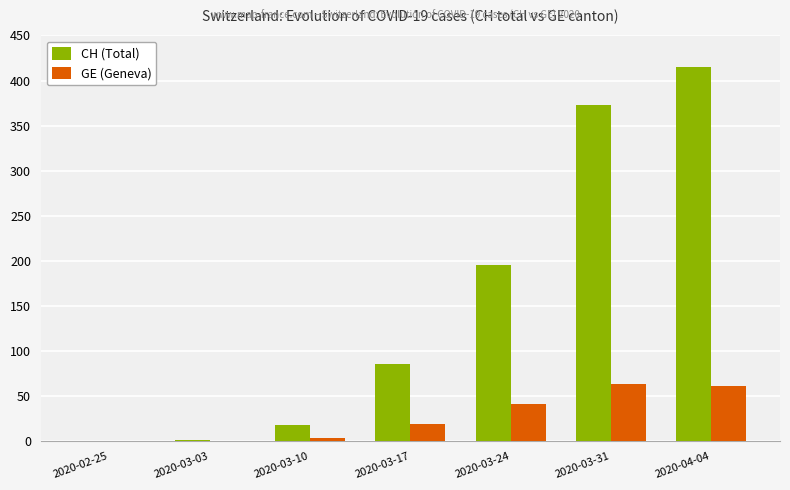

How many distinct data groups are displayed?

2